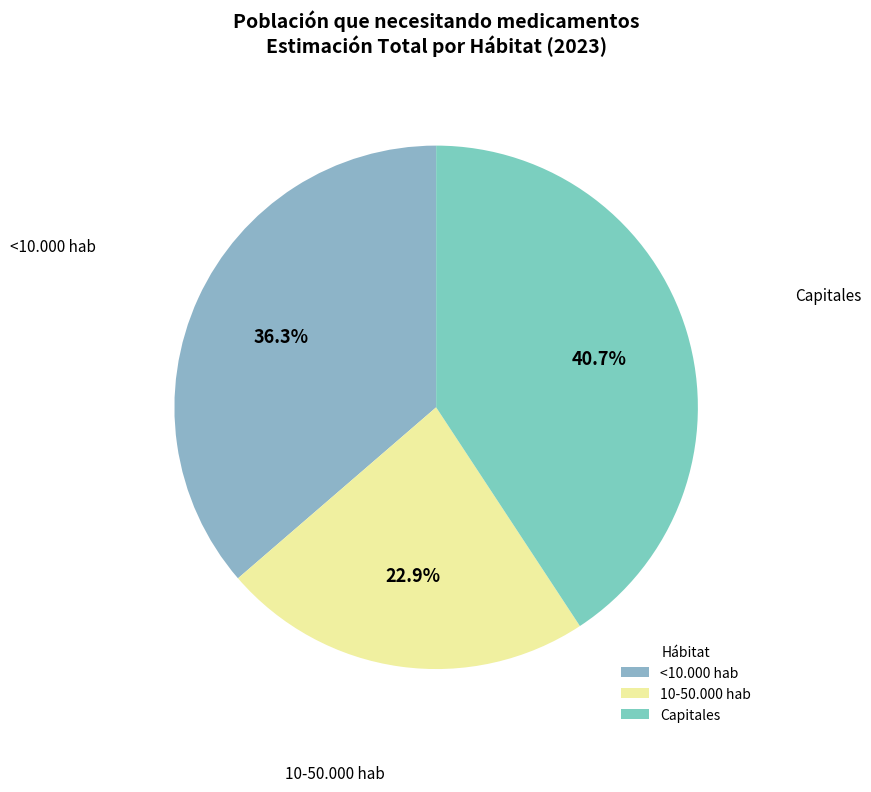

What is the total percentage of 10-50.000 hab and Capitales?

63.7%